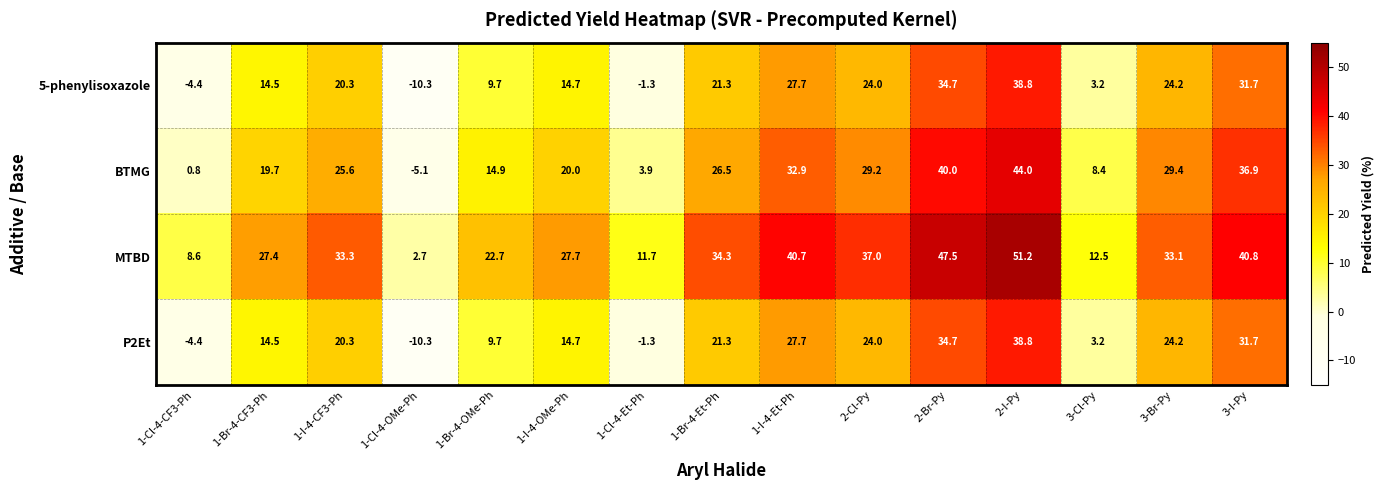

Is it true that MTBD equals 7.7 at 2-Cl-Py?

False